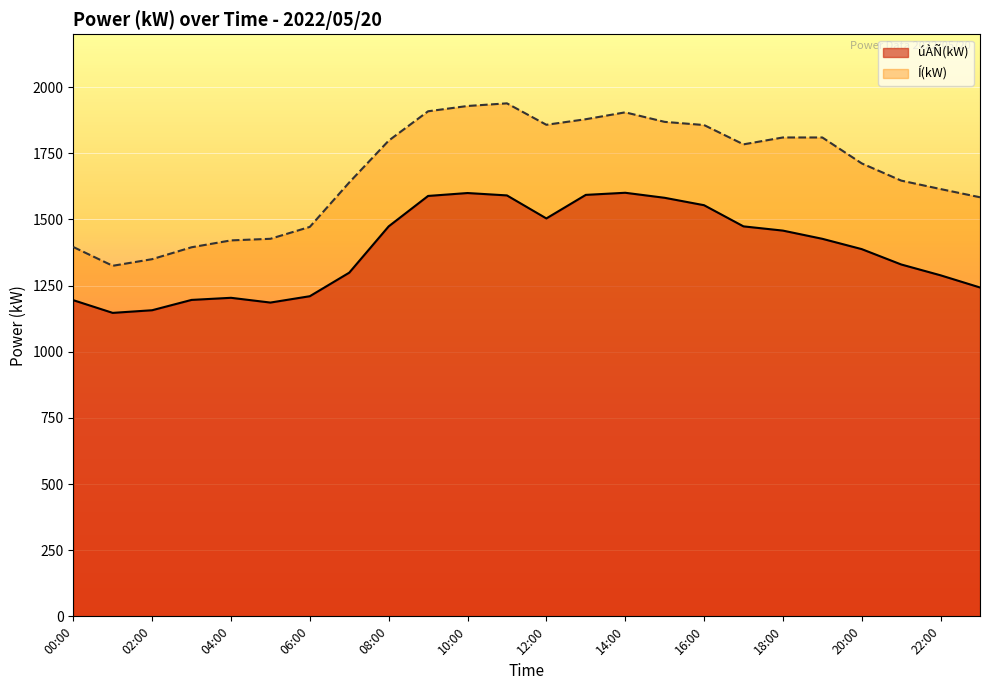

True or false: úÀÑ(kW) and Í(kW) intersect in this chart.

False